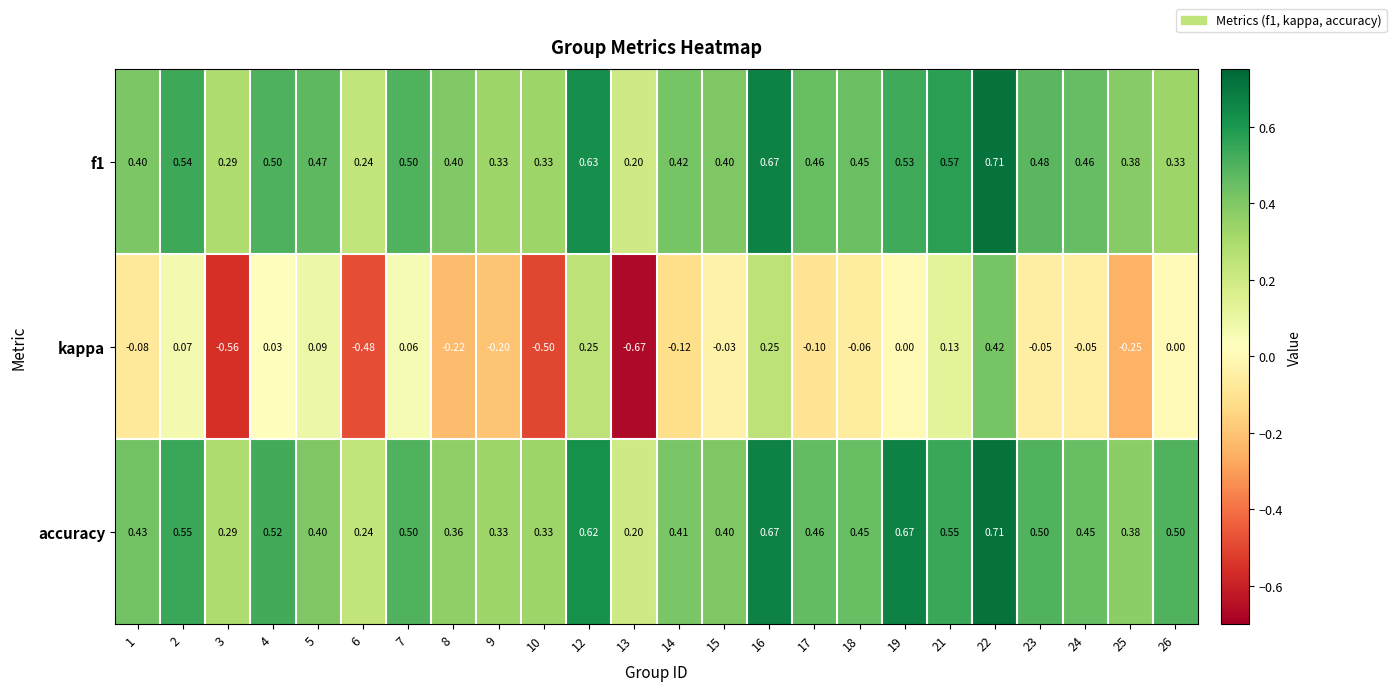

At how many categories does at least one series exceed 0?

24